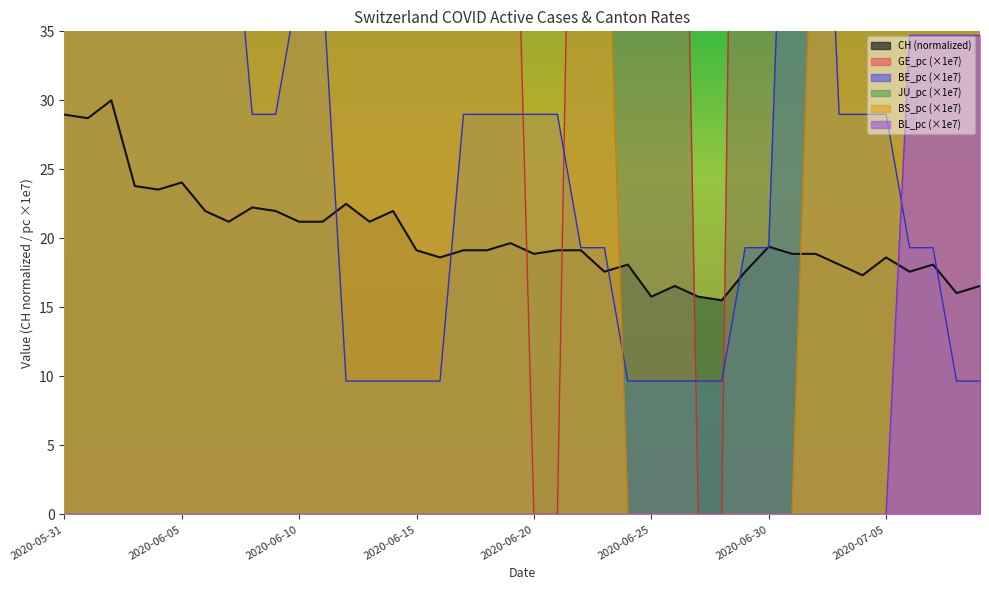

How many times do BE_pc and GE_pc cross each other?

5